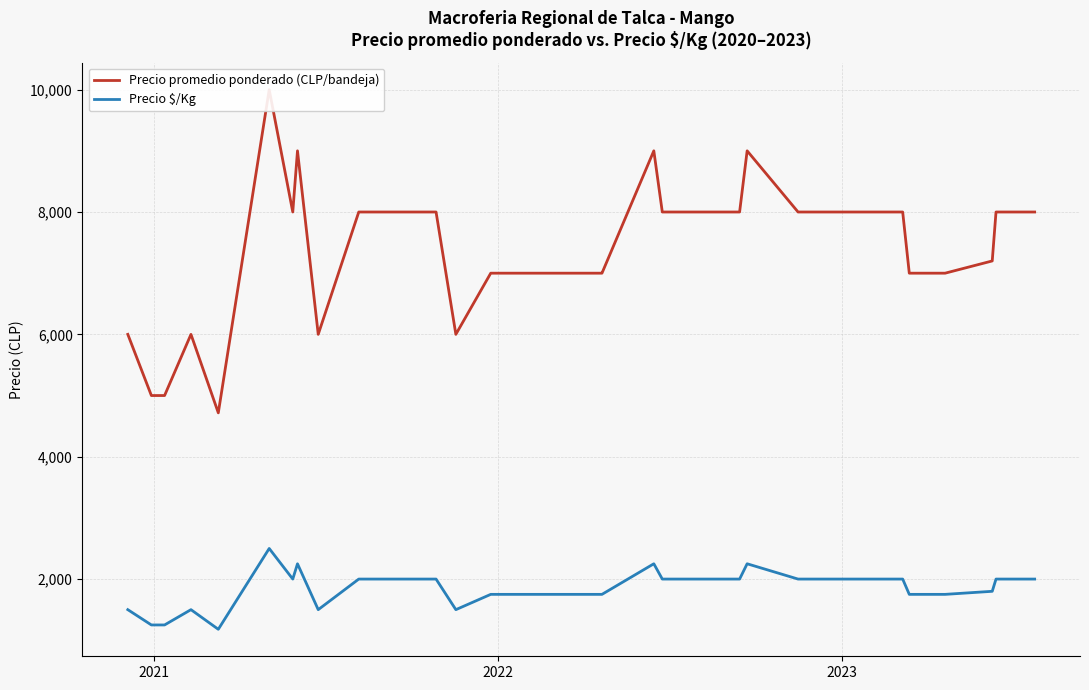

How many interior local peaks does the Precio $/Kg series have?

5